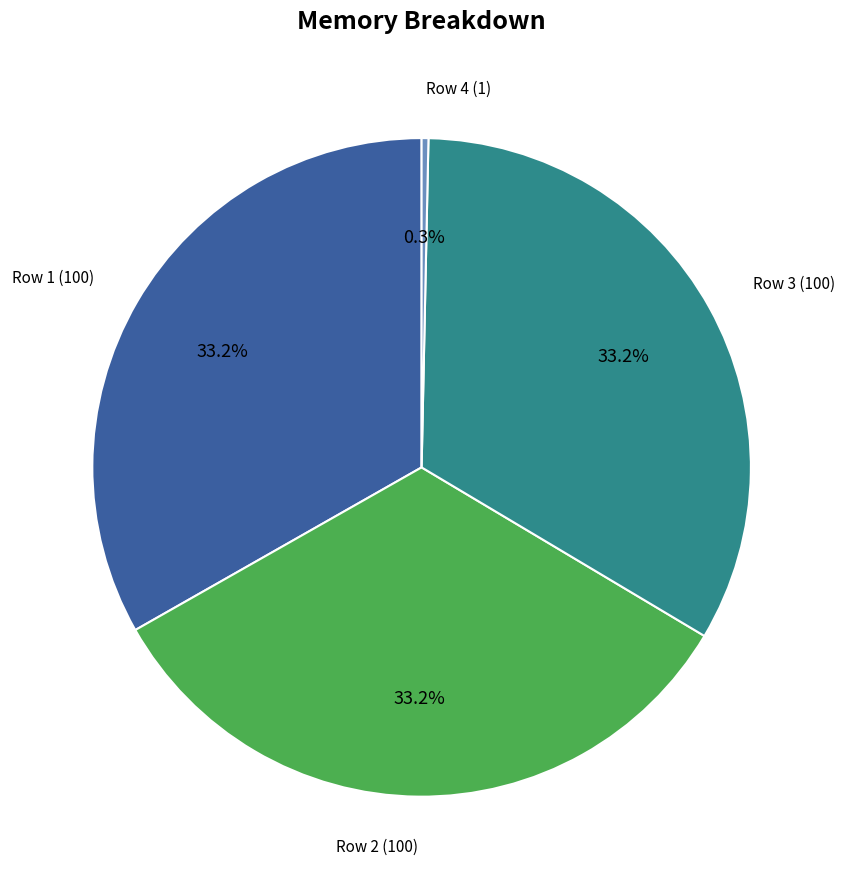

Between 100 and 100, which is larger?

100